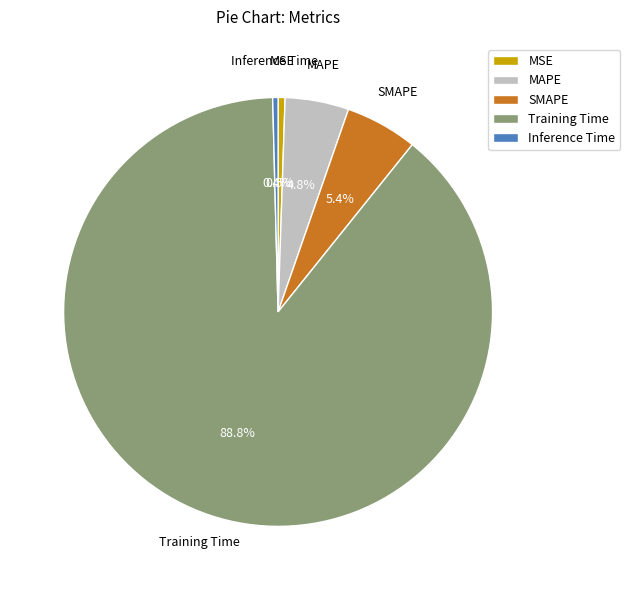

What is the majority slice?

Training Time